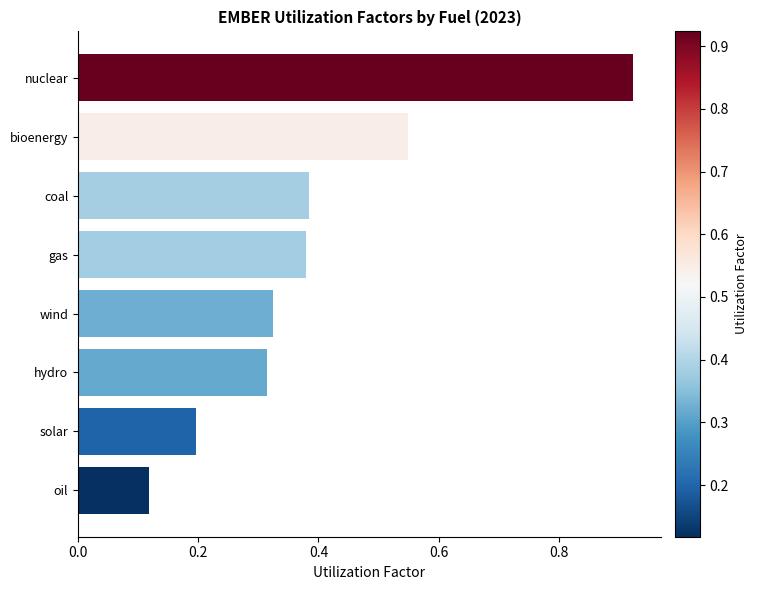

Does the chart contain stacked bars?

No